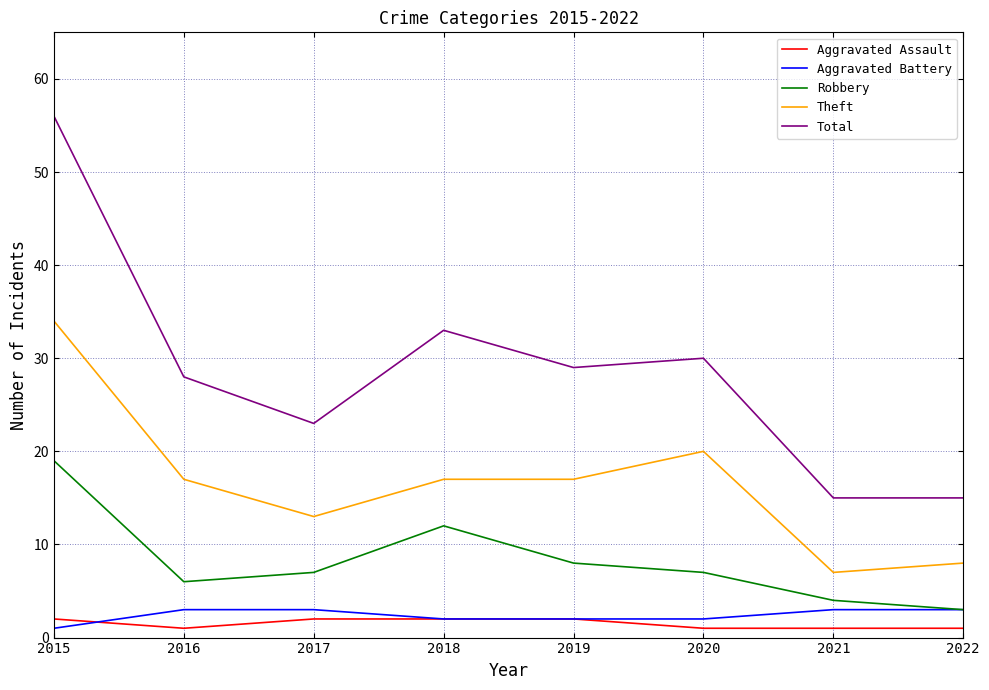

Reading left to right, extract all data points from this chart.

Aggravated Assault: 2015=2	2016=1	2017=2	2018=2	2019=2	2020=1	2021=1	2022=1
Aggravated Battery: 2015=1	2016=3	2017=3	2018=2	2019=2	2020=2	2021=3	2022=3
Robbery: 2015=19	2016=6	2017=7	2018=12	2019=8	2020=7	2021=4	2022=3
Theft: 2015=34	2016=17	2017=13	2018=17	2019=17	2020=20	2021=7	2022=8
Total: 2015=56	2016=28	2017=23	2018=33	2019=29	2020=30	2021=15	2022=15